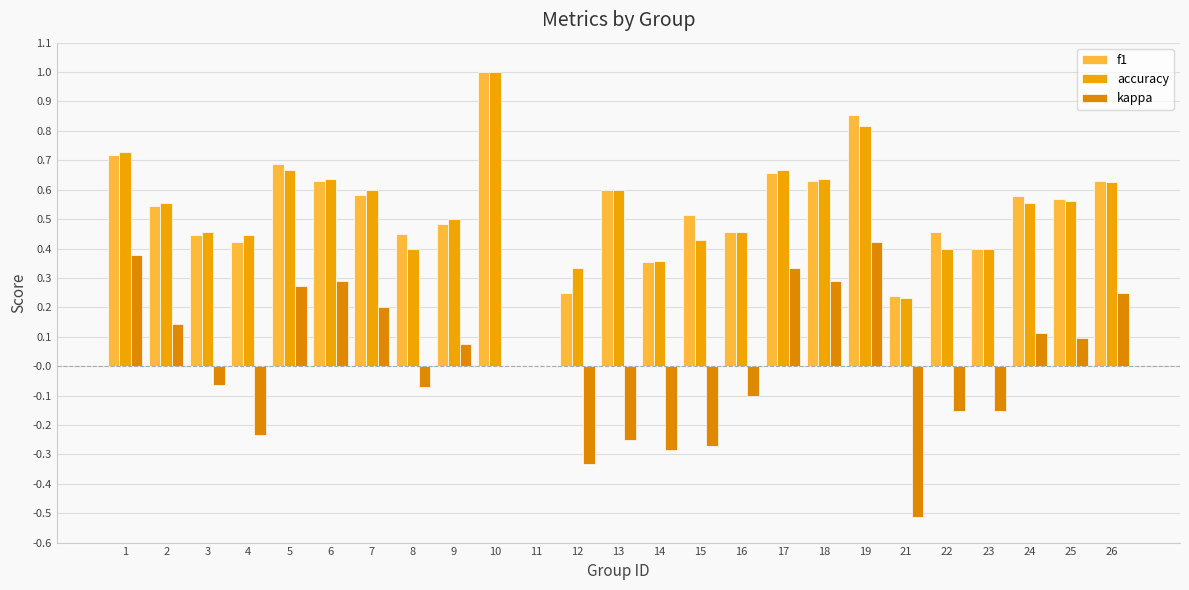

Rank the series by their maximum value, from lowest to highest.

kappa, f1, accuracy